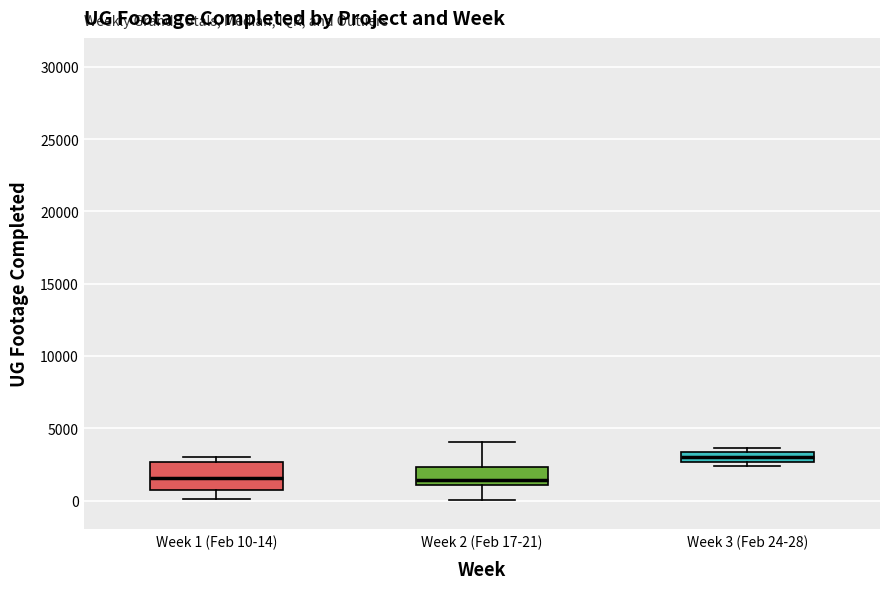

Where does the median line of the box for Week 2 (Feb 17-21) sit on the y-axis? The values are not printed on the chart, so give them approximately, as read against the axis.

1500